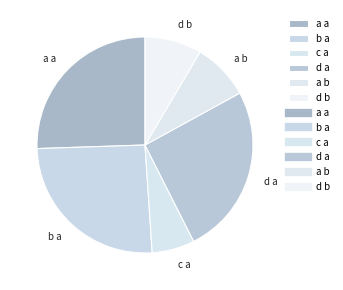

Is it true that d b is 9% of the pie?

True